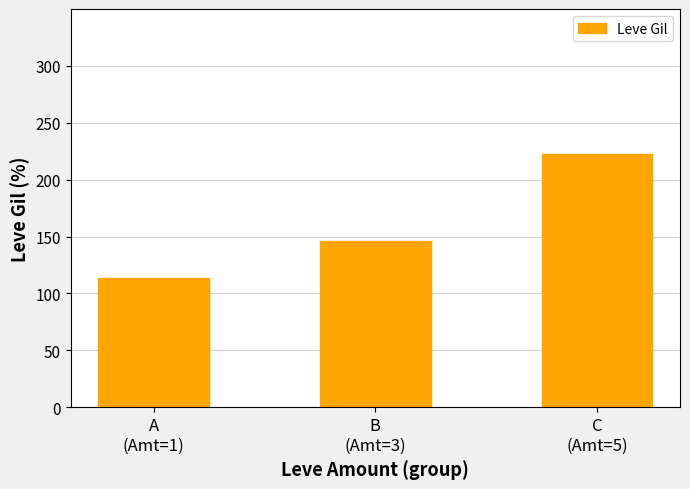

List the labels in order of value, smallest first.

A
(Amt=1), B
(Amt=3), C
(Amt=5)